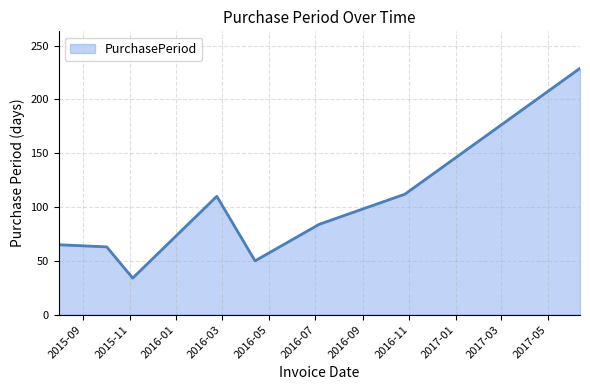

How many lines are shown in the chart?

1